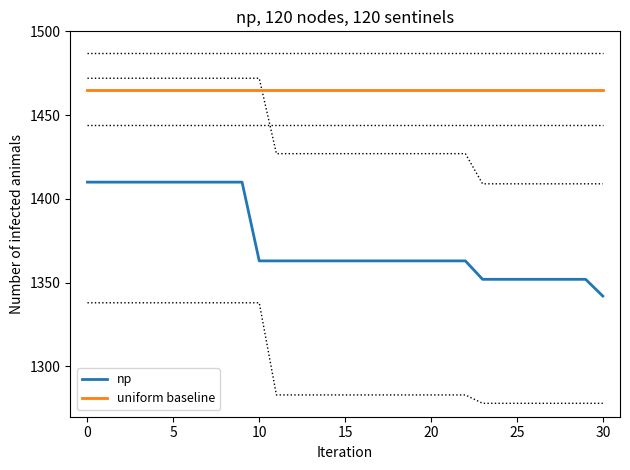

Which series has the largest total across all categories?

uniform baseline